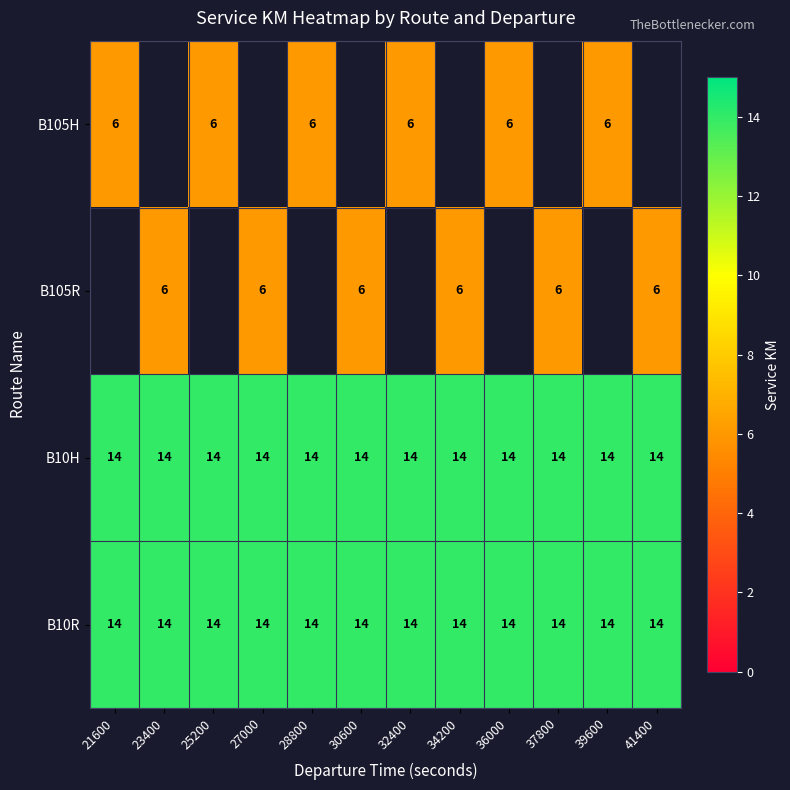

The value of B105R at 41400 is 10. True or false?

False